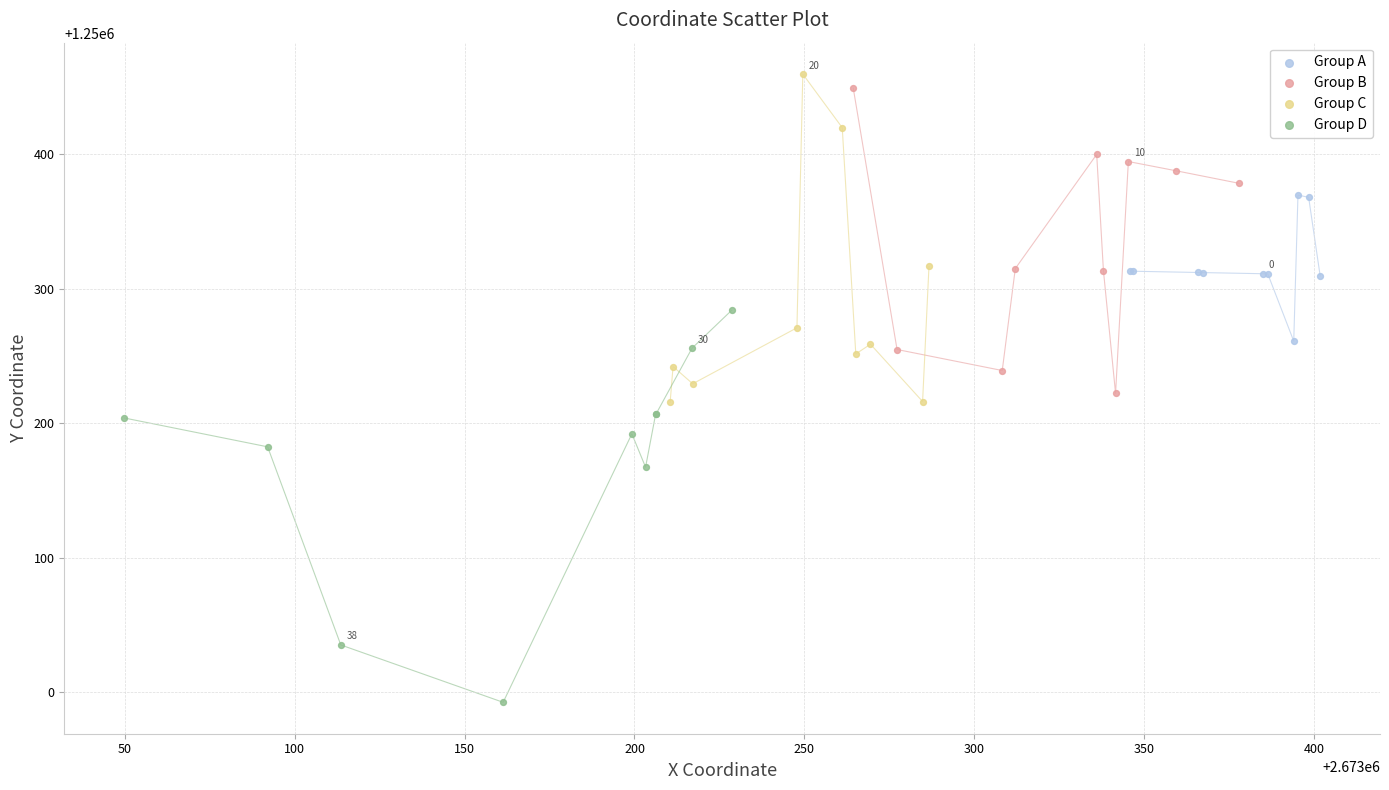

Which series has the widest spread of Y values?

Group D